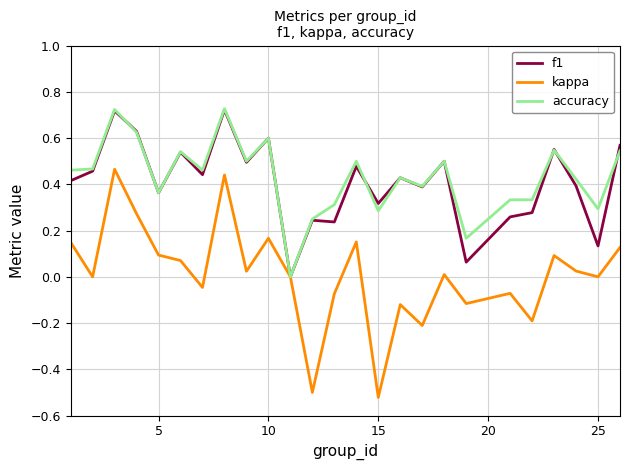

Which series has the largest range (max minus min)?

kappa